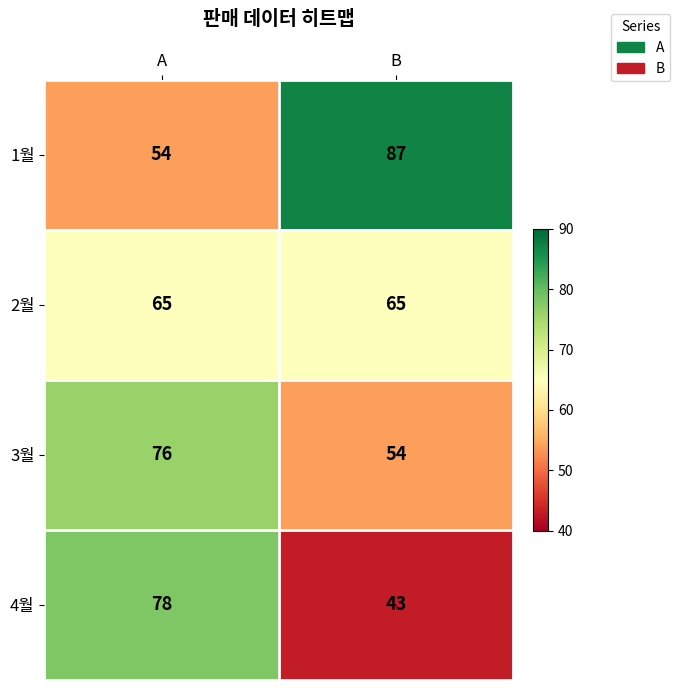

How many categories are shown in the chart?

2